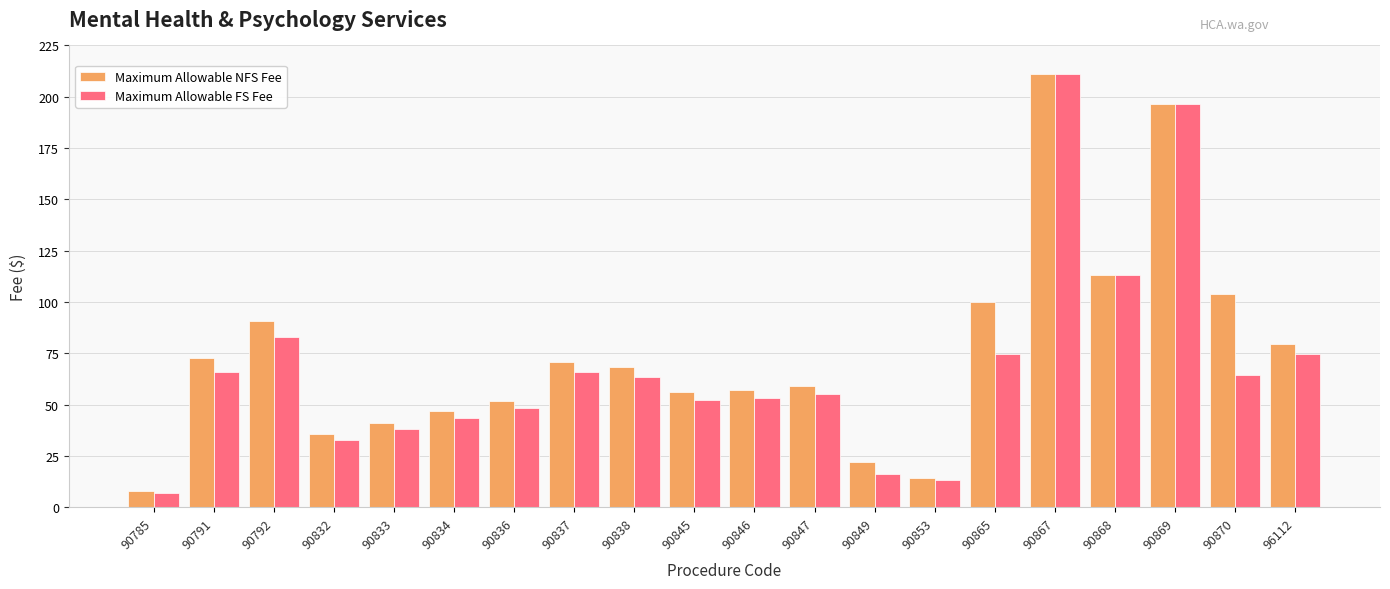

The Maximum Allowable NFS Fee series shows 83.4 at 90846. True or false?

False